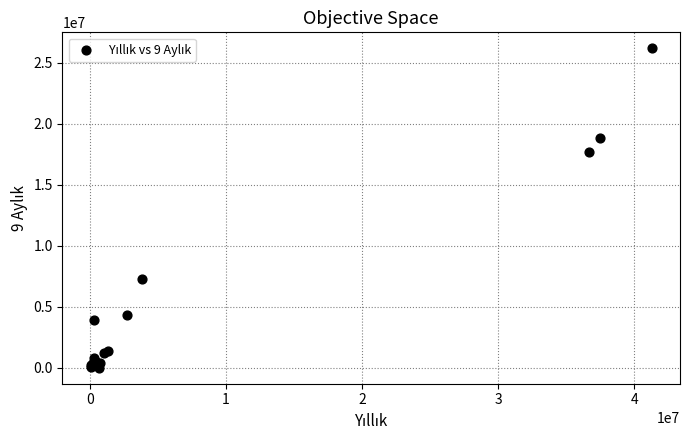

What Y value in the scatter plot is closest to 13085079?

17651799